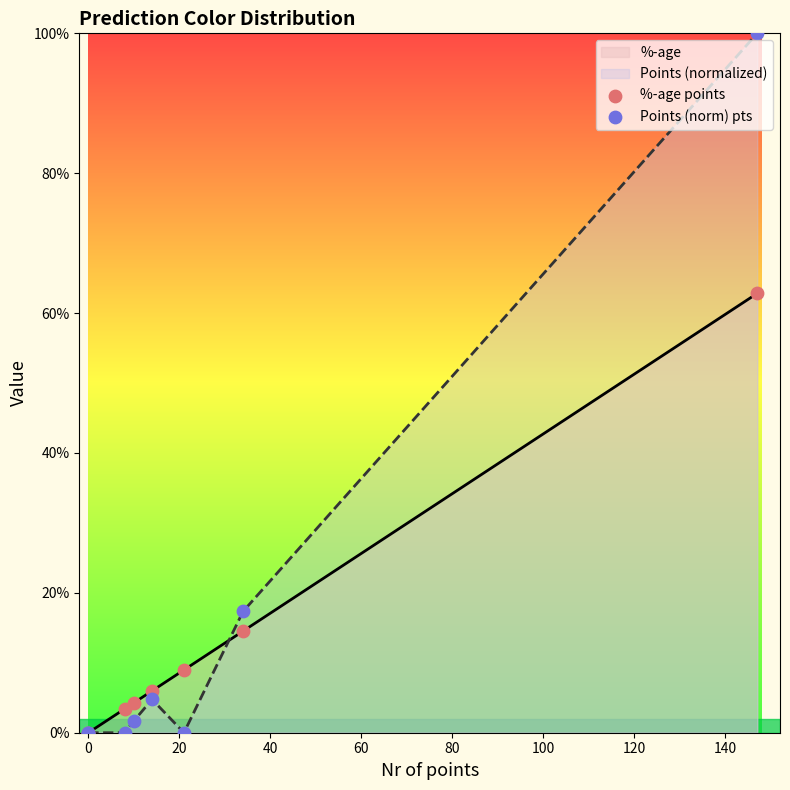

Which series has the largest total across all categories?

Points (norm) pts